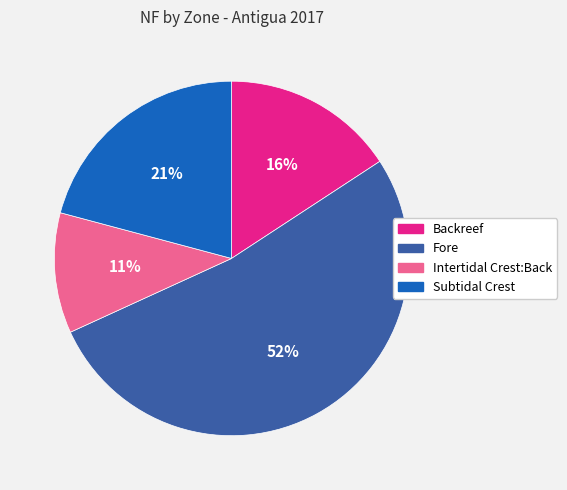

Is the sum of Fore and Subtidal Crest greater than half?

Yes